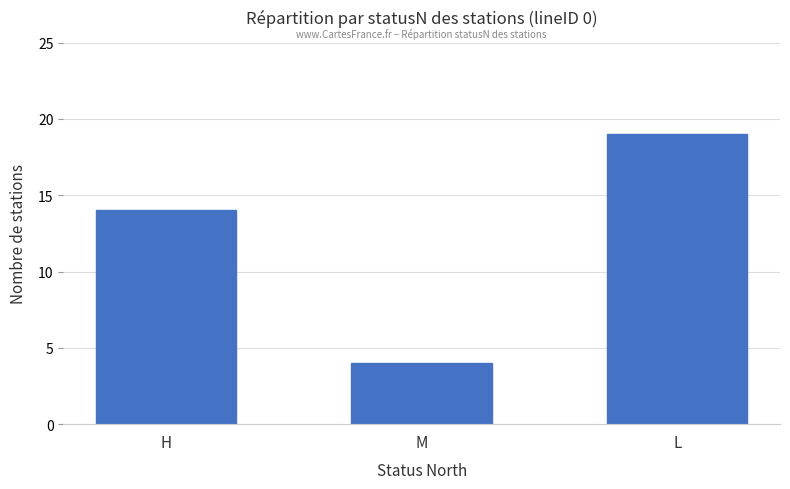

The chart shows a value of 14 at H. True or false?

True